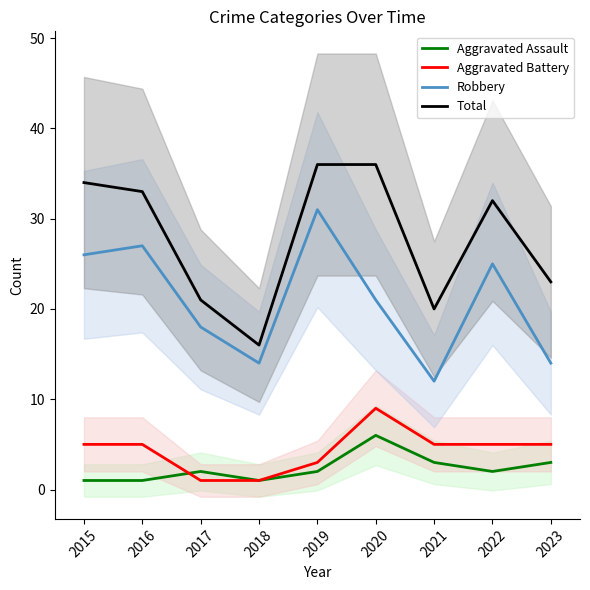

How many Aggravated Assault values are between 1 and 3?

8